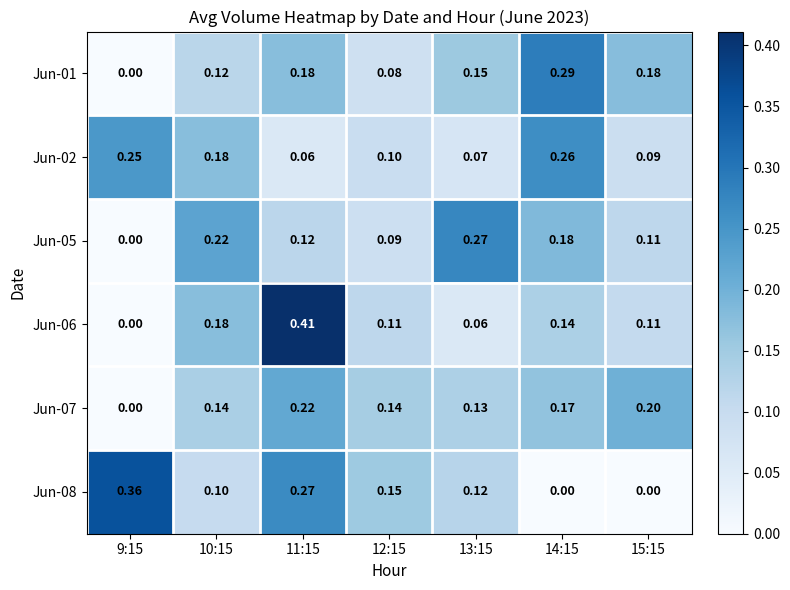

Is the value of Jun-07 at 11:15 greater than the value of Jun-06 at 13:15?

Yes